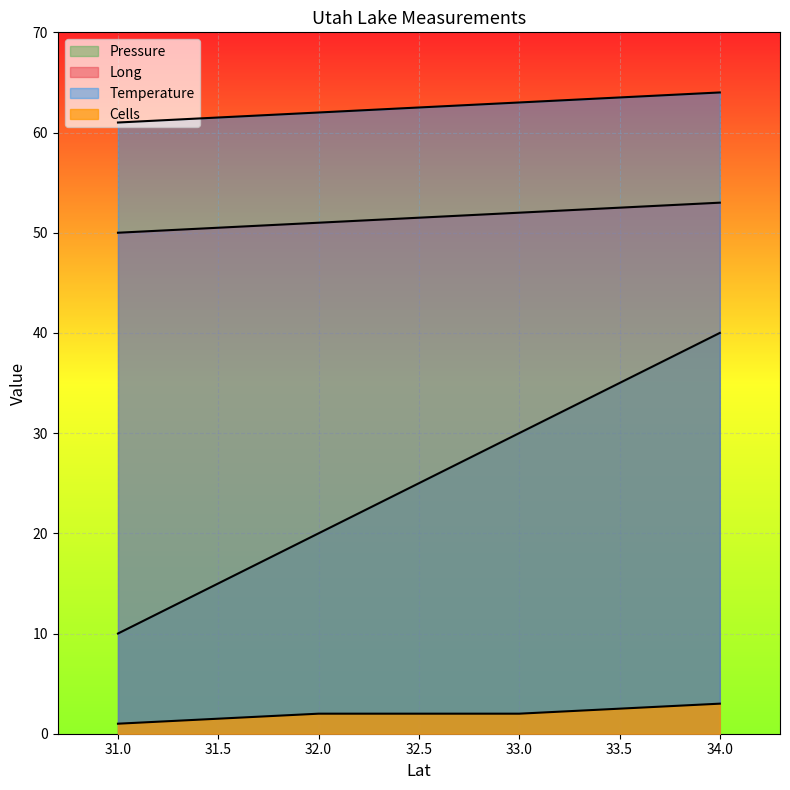

What is the lowest value of the Temperature series?

61